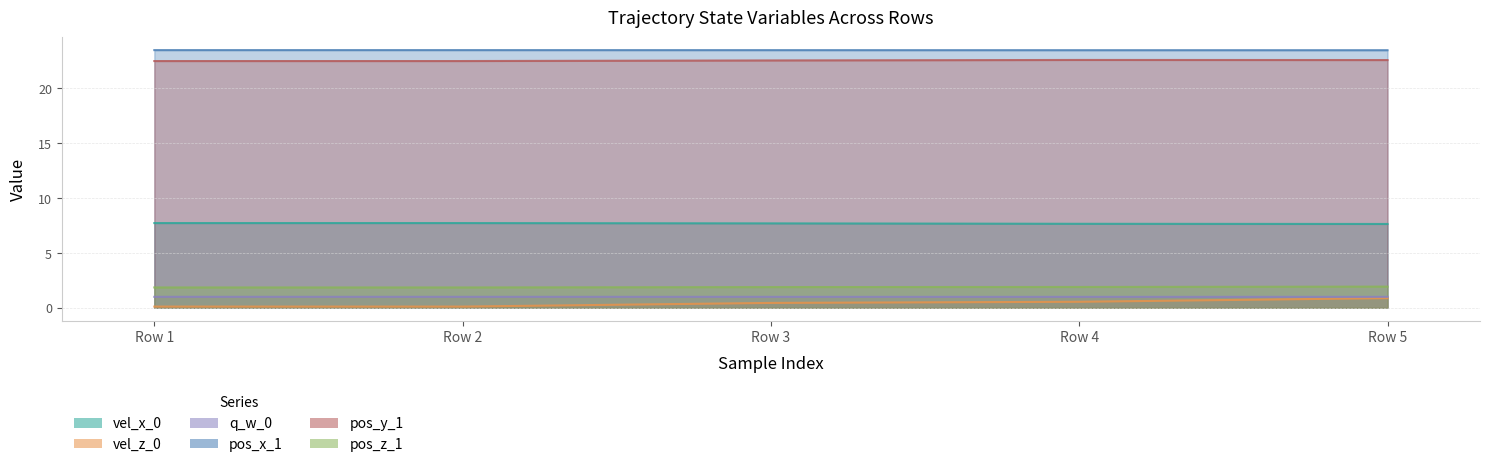

List the series in order of their peak value, lowest first.

vel_z_0, q_w_0, pos_z_1, vel_x_0, pos_y_1, pos_x_1